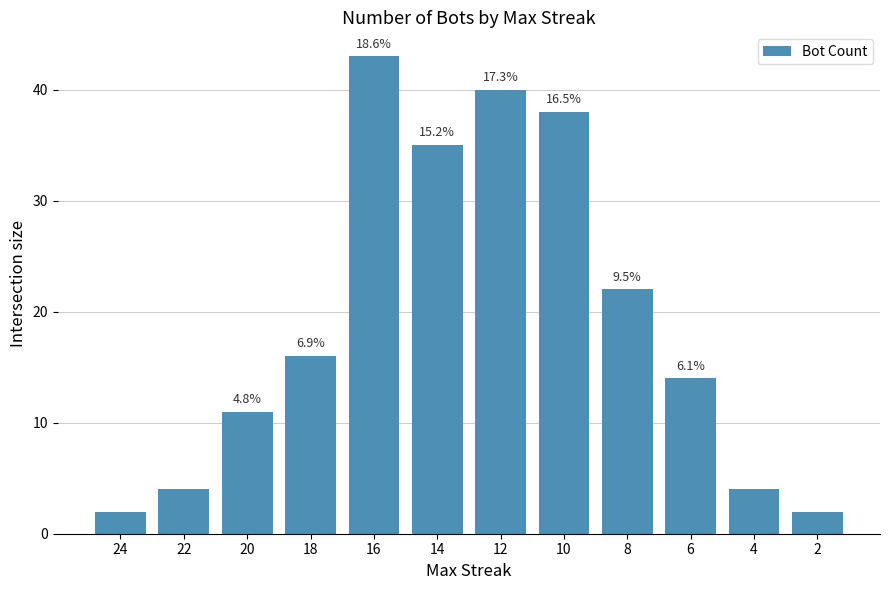

Where does the data first go above 16?

16